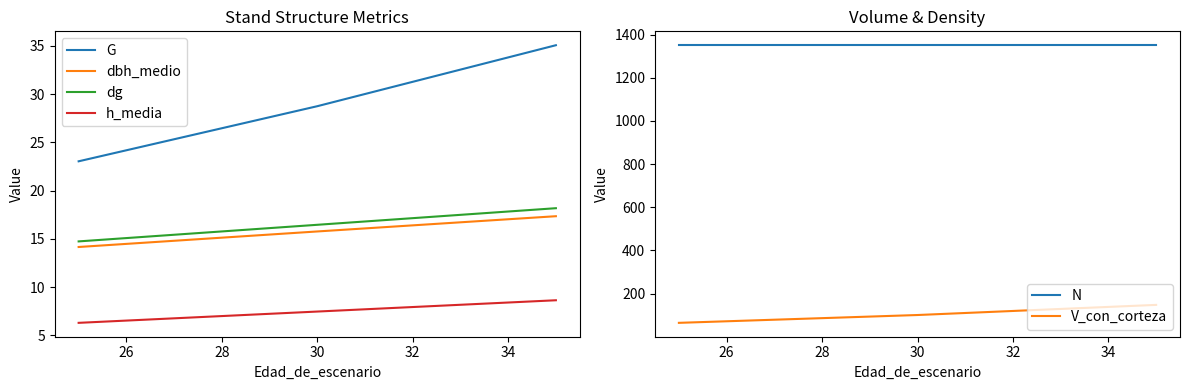

What is the maximum value for dbh_medio?

17.4